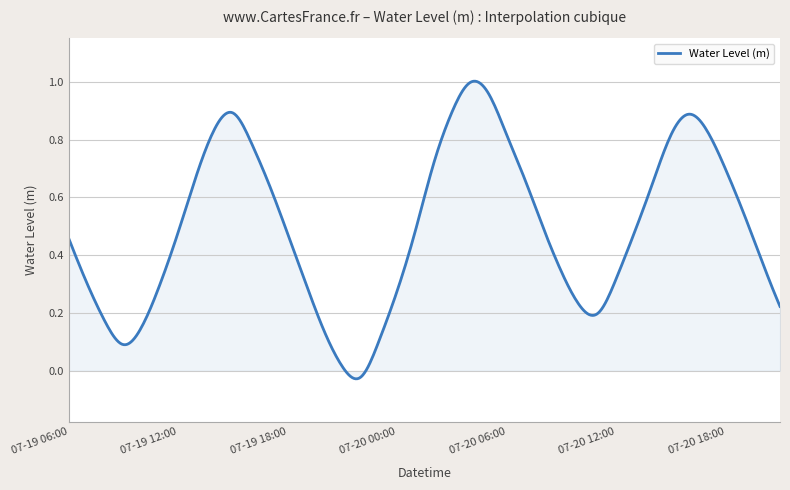

Where is the data nearest to the value 0?

2025-07-19 21:00